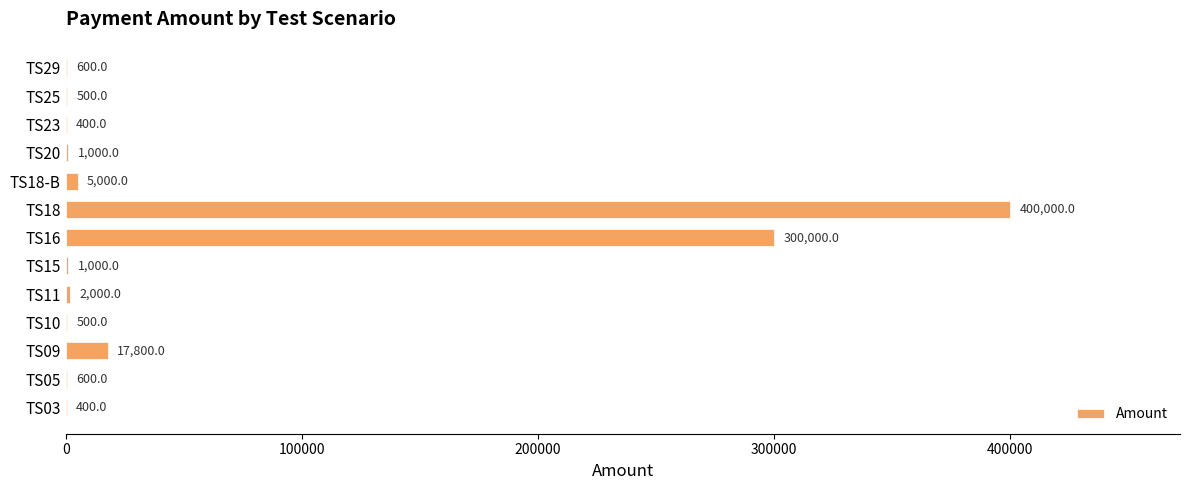

At which label is the value closest to 200200?

TS16